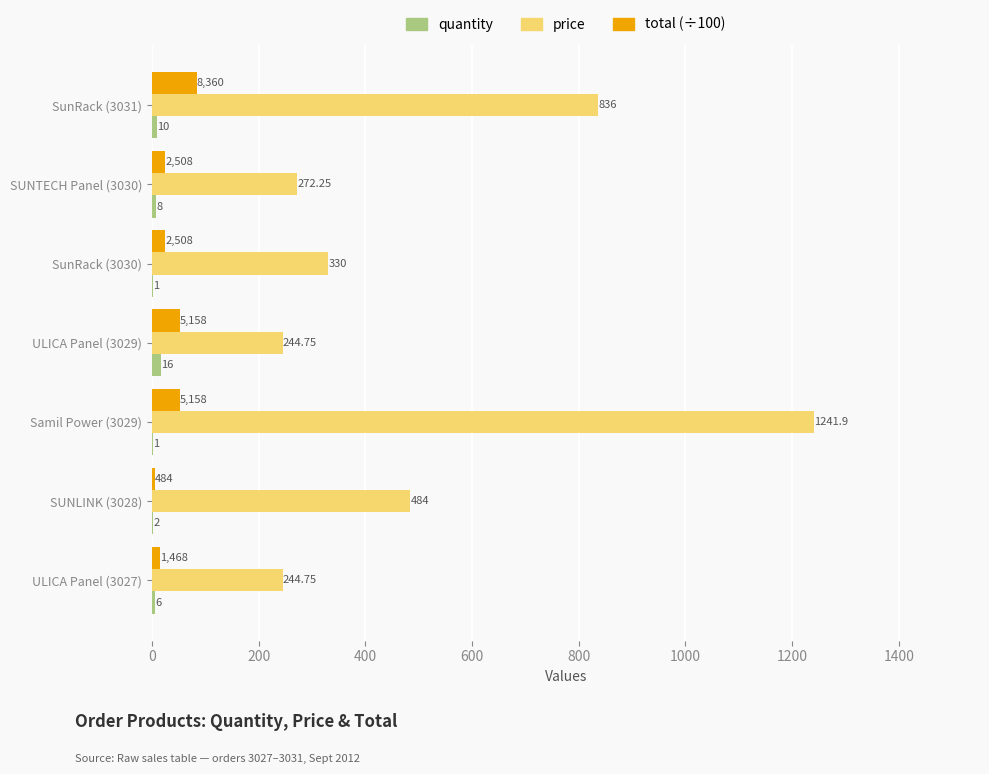

Between SUNTECH Panel (3030) and Samil Power (3029), which series saw the biggest shift?

price